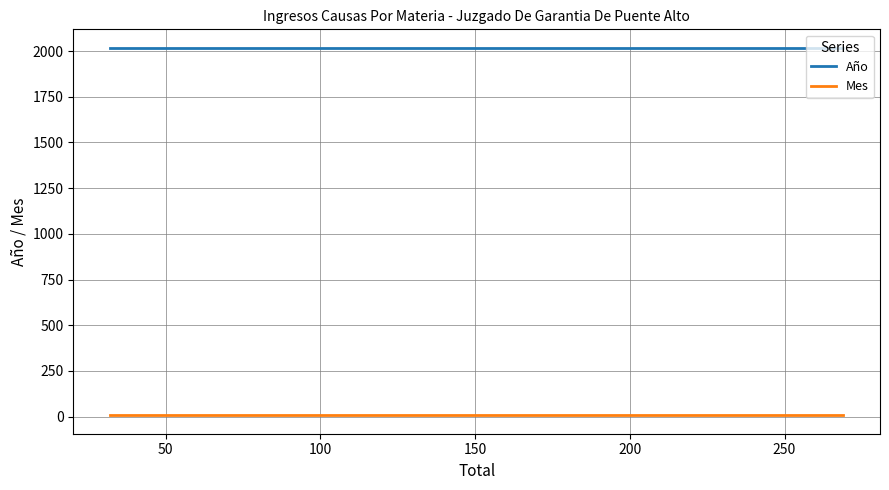

Rank the series at 150 from lowest to highest value.

Mes, Año